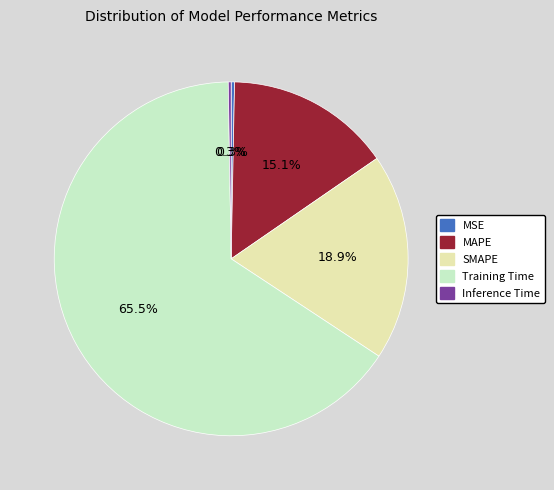

The MAPE slice represents 24% of the pie. True or false?

False